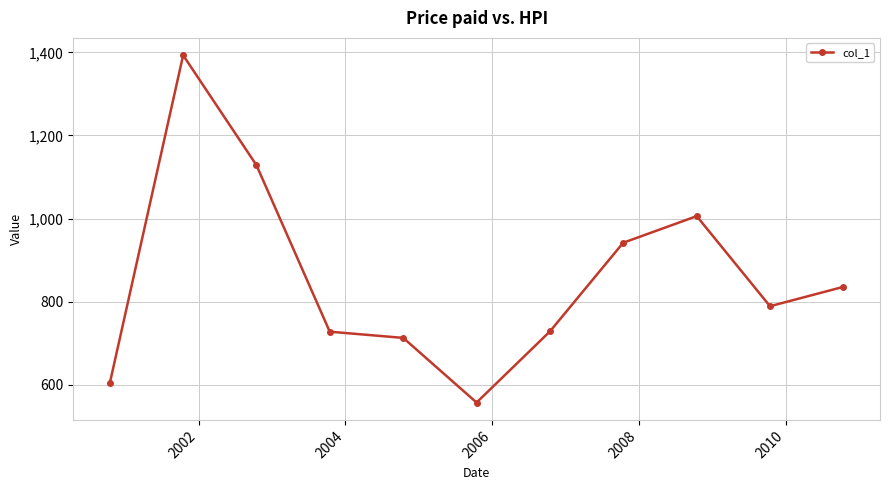

How many values are below 788?

5